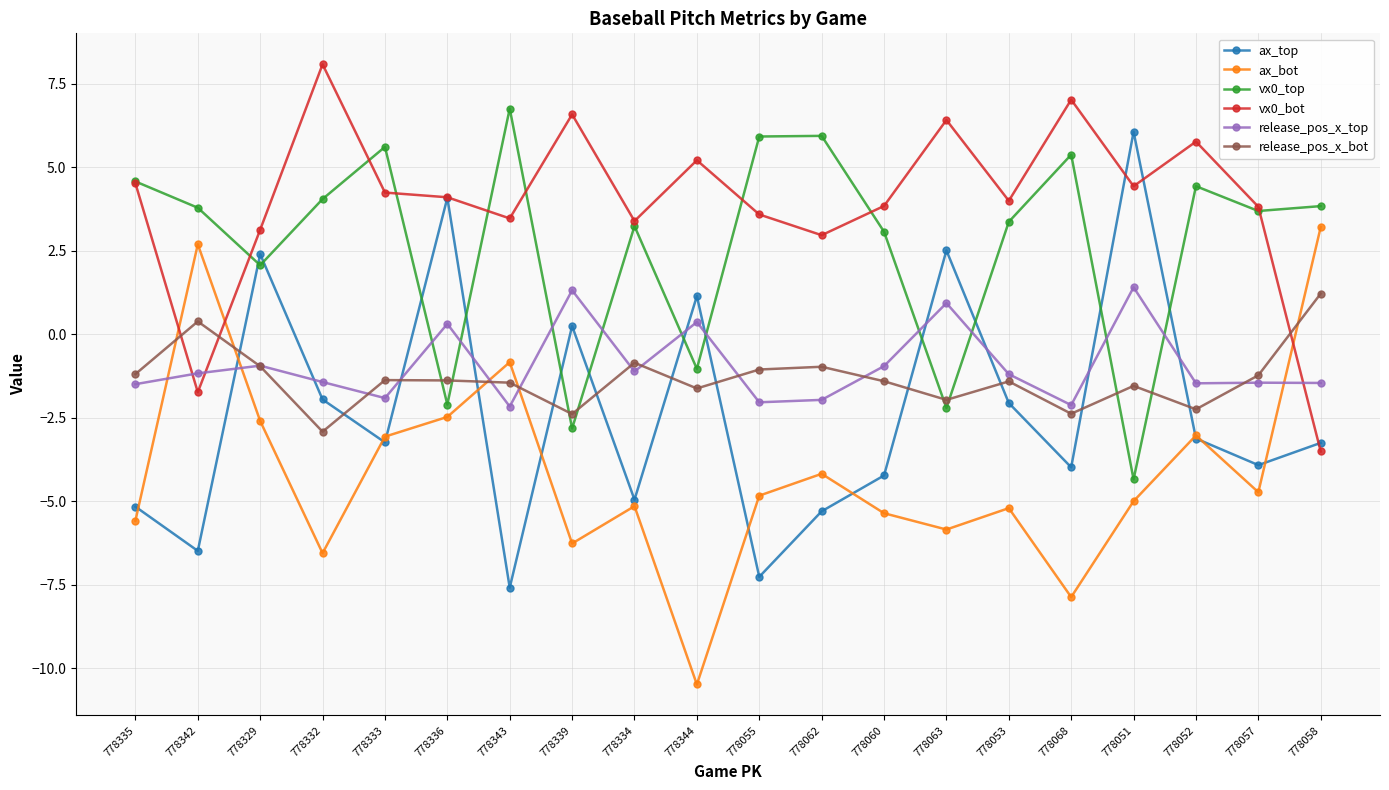

At 778055, list the series in order from largest to smallest.

vx0_top, vx0_bot, release_pos_x_bot, release_pos_x_top, ax_bot, ax_top